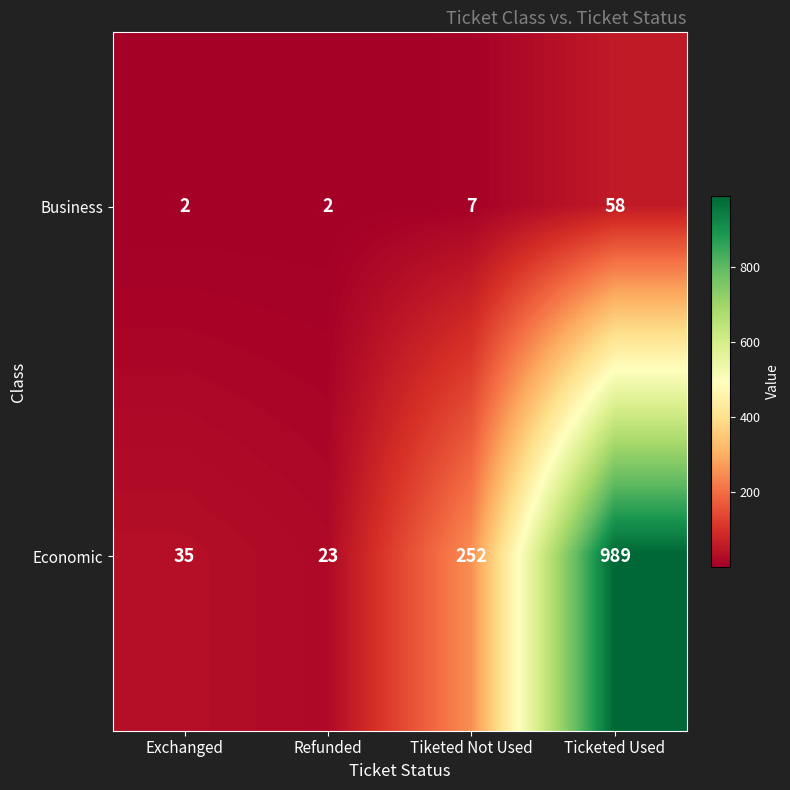

At Ticketed Used, list the series in order from smallest to largest.

Business, Economic